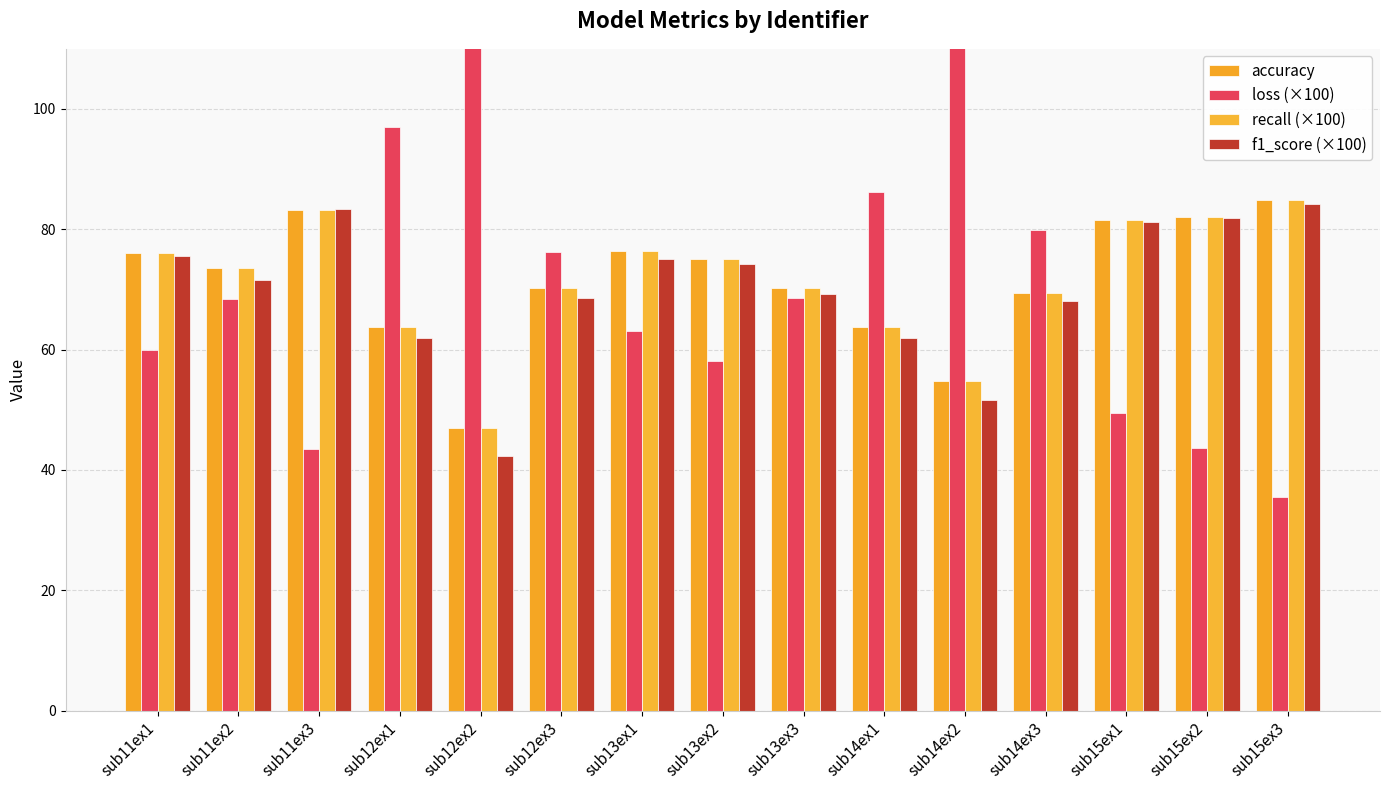

Which series has the largest total across all categories?

loss (×100)